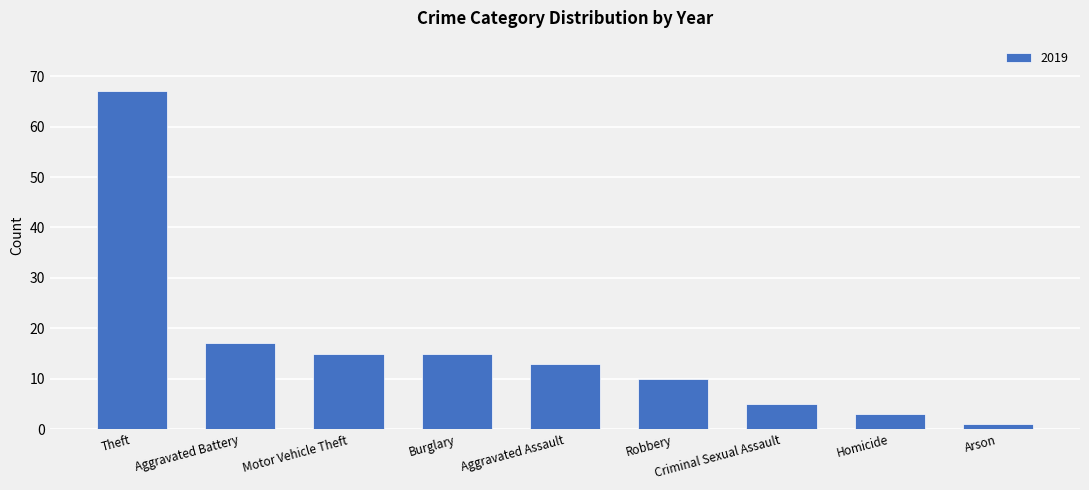

What position from the left is Criminal Sexual Assault?

7